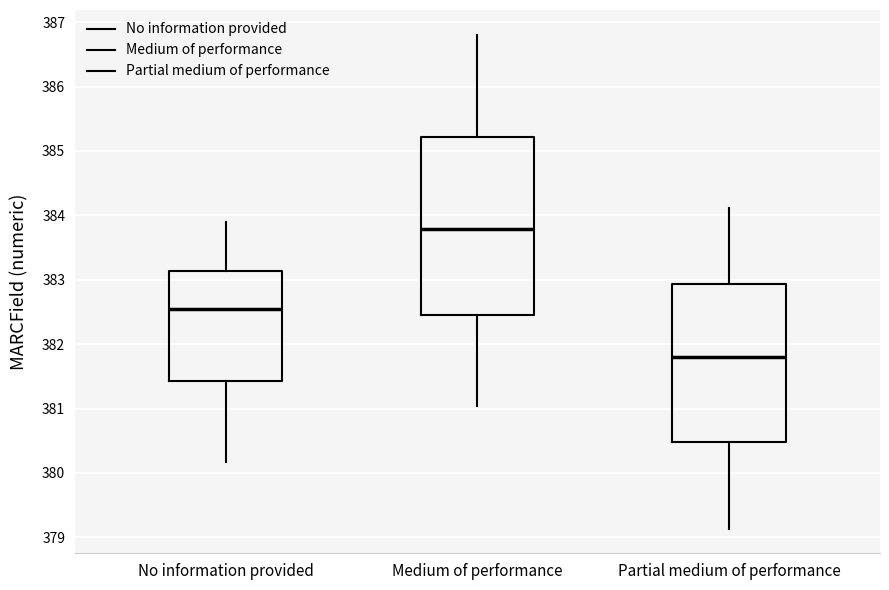

Reading left to right, read every box against the y-axis: the position of its median line, the range the box covers, and the ends of its whiskers. The values are not printed on the chart, so give them approximately, as read against the axis.

No information provided: median 382.6, box 381.4 to 383.1, whiskers 380.2 to 383.9
Medium of performance: median 383.8, box 382.5 to 385.2, whiskers 381.0 to 386.8
Partial medium of performance: median 381.8, box 380.5 to 382.9, whiskers 379.1 to 384.1